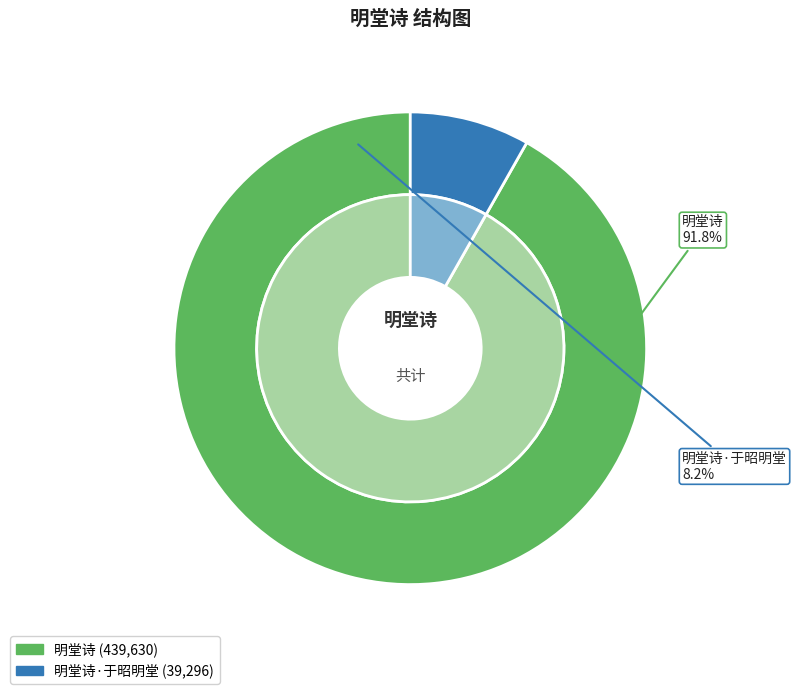

Combined, what portion of the pie is 明堂诗·于昭明堂 and 明堂诗?

100.0%